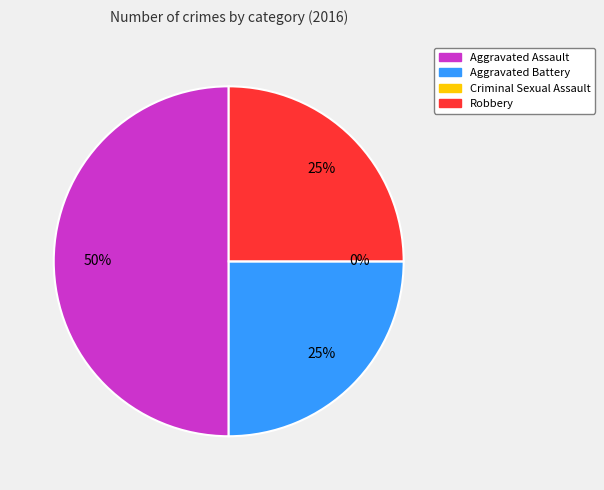

What is the change in value from Aggravated Assault to Robbery?

-1